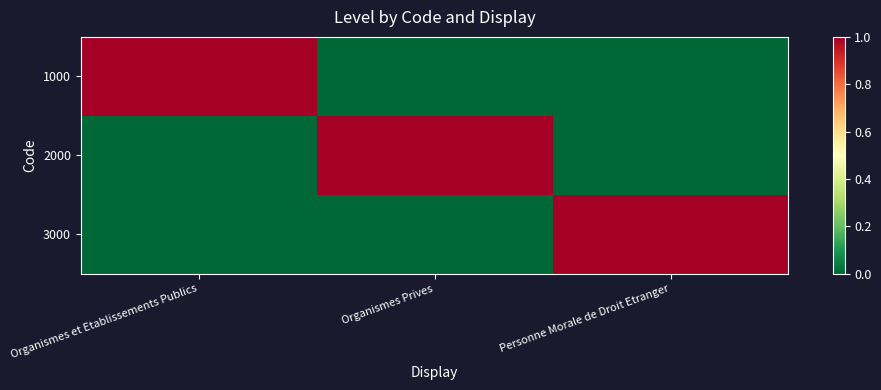

Which series has the largest total across all categories?

1000